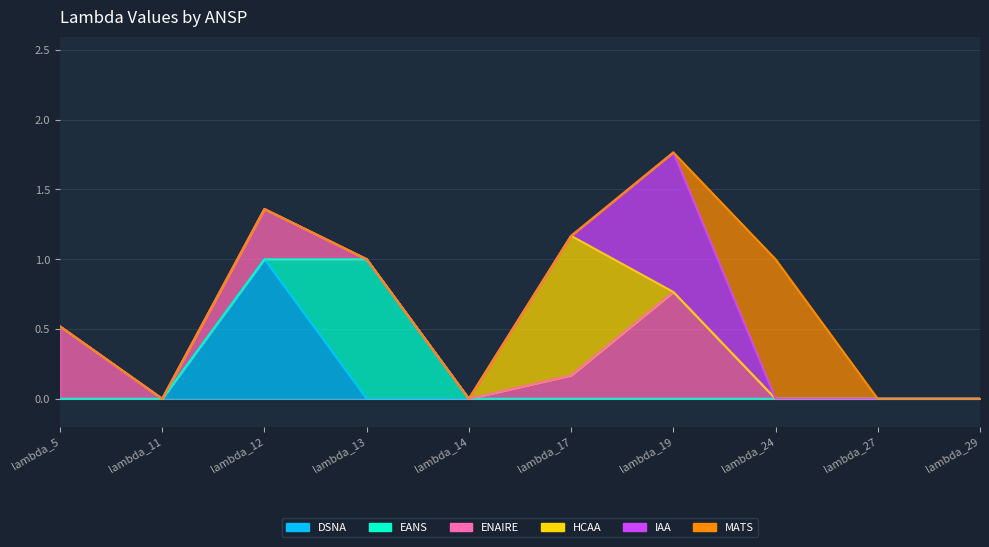

Which has a higher value, lambda_12 or lambda_29?

lambda_12